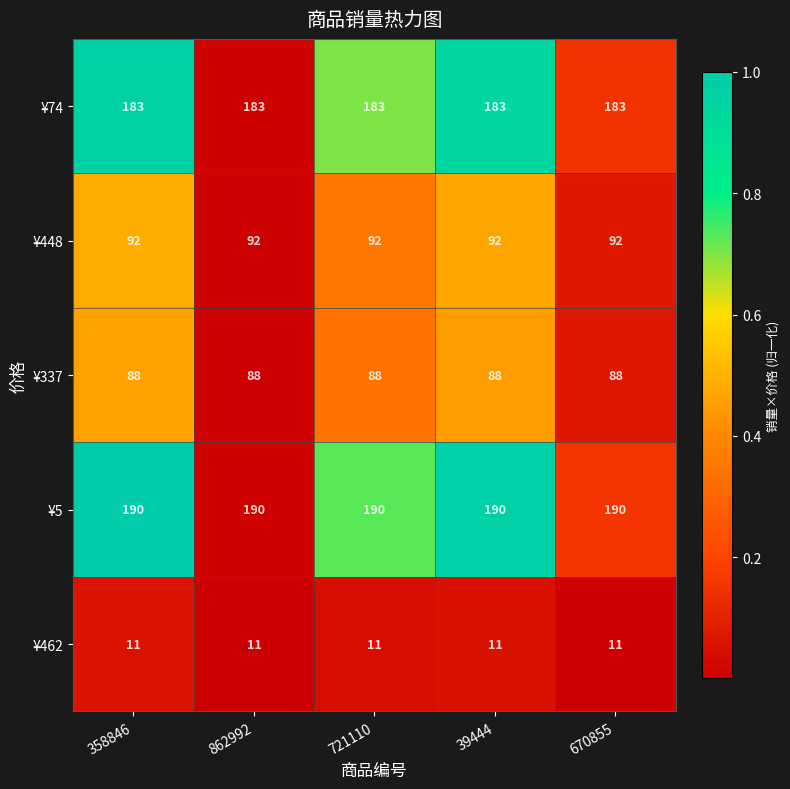

True or false: ¥448 has a value of 92 at 358846.

True